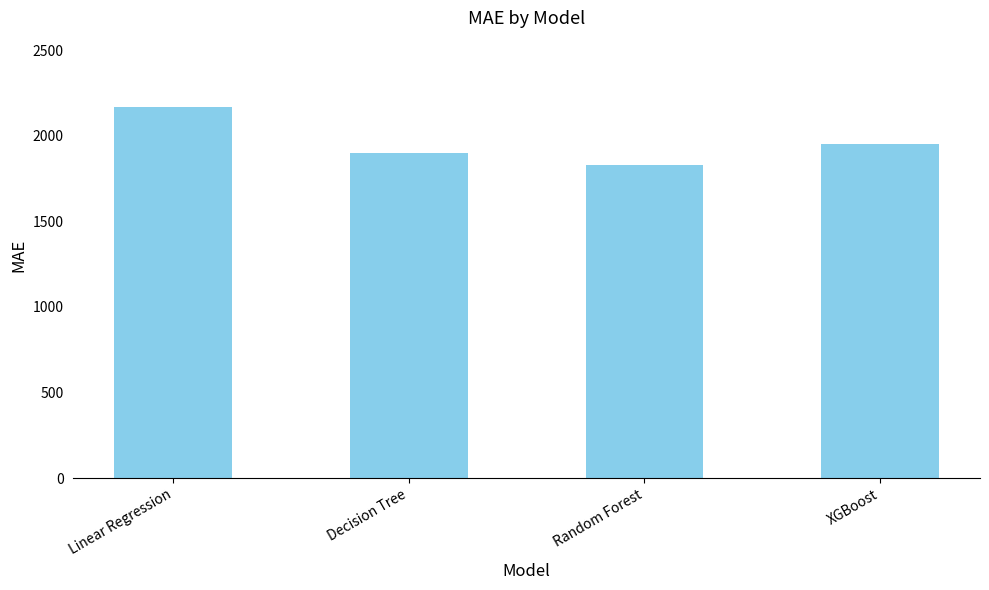

What is the difference between the maximum and minimum values?

340.4